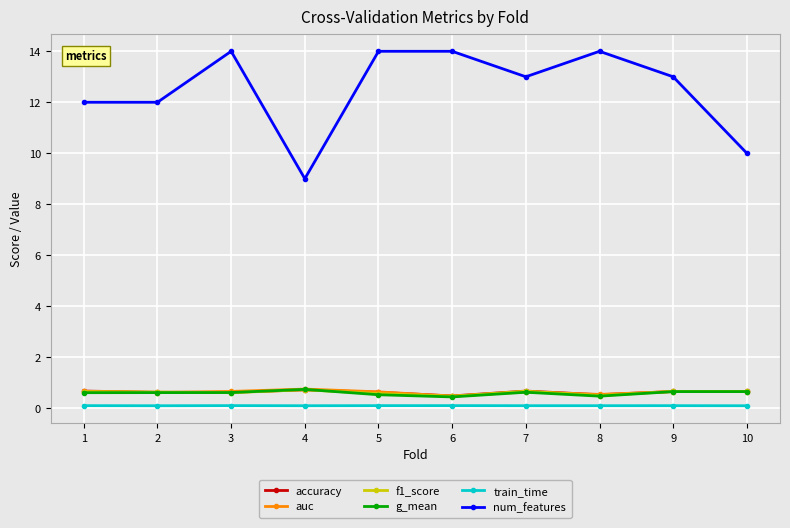

What is the average value of the auc series?

0.6